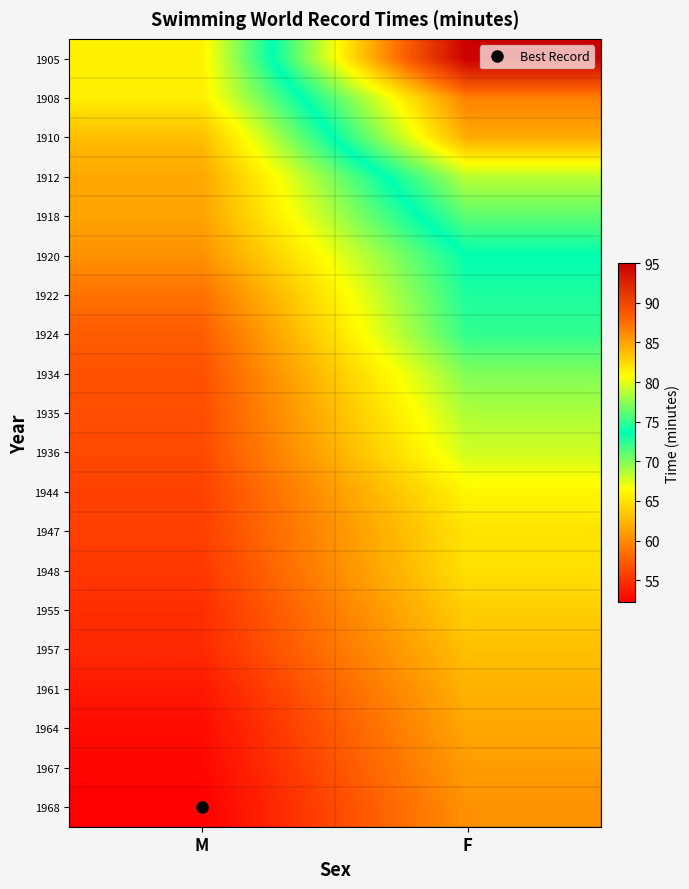

Reading left to right, list all the values displayed in this chart.

1905: M=65.8	F=95.0
1908: M=65.6	F=86.6
1910: M=62.8	F=84.6
1912: M=61.6	F=78.8
1918: M=61.4	F=76.2
1920: M=60.4	F=73.6
1922: M=58.6	F=72.8
1924: M=57.4	F=72.2
1934: M=56.8	F=70.0
1935: M=56.6	F=68.8
1936: M=56.4	F=67.8
1944: M=55.9	F=66.0
1947: M=55.8	F=65.0
1948: M=55.4	F=64.8
1955: M=54.8	F=63.8
1957: M=54.6	F=63.0
1961: M=53.6	F=62.2
1964: M=52.9	F=61.6
1967: M=52.6	F=61.0
1968: M=52.2	F=60.4